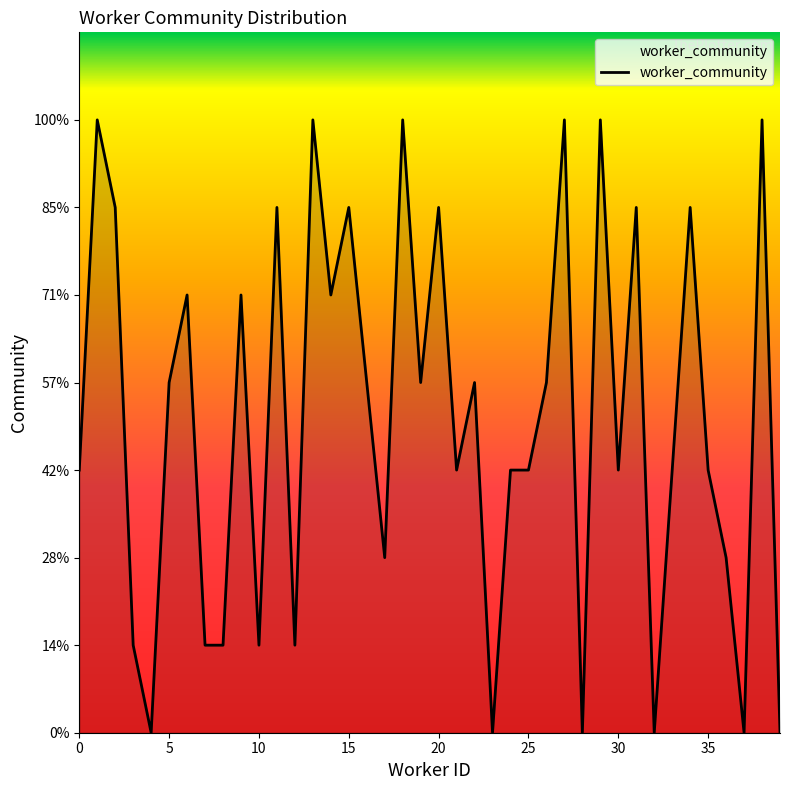

Does the chart have visible grid lines?

No